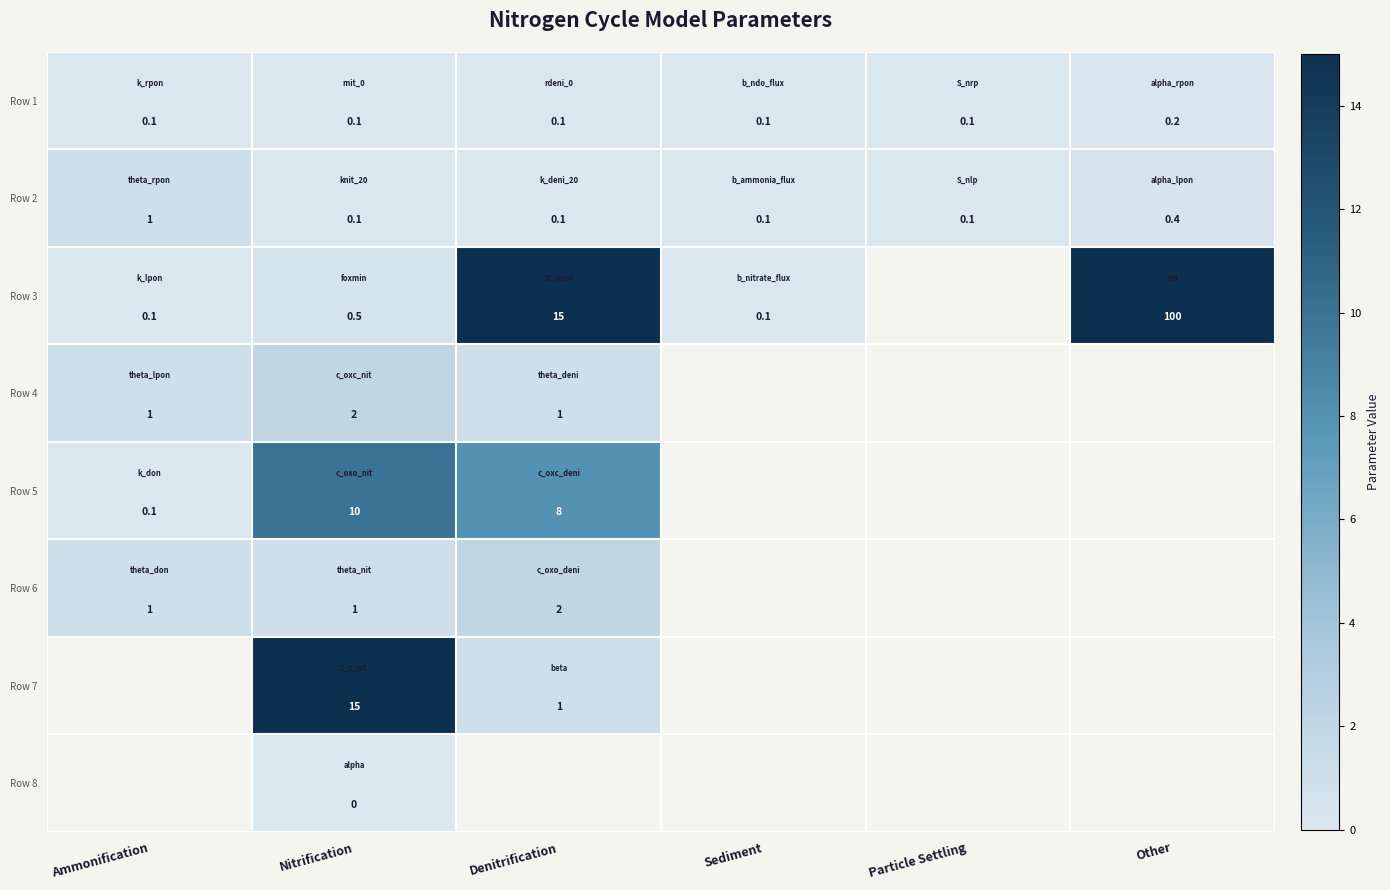

The value of Row 1 at Particle Settling is 0.1. True or false?

True